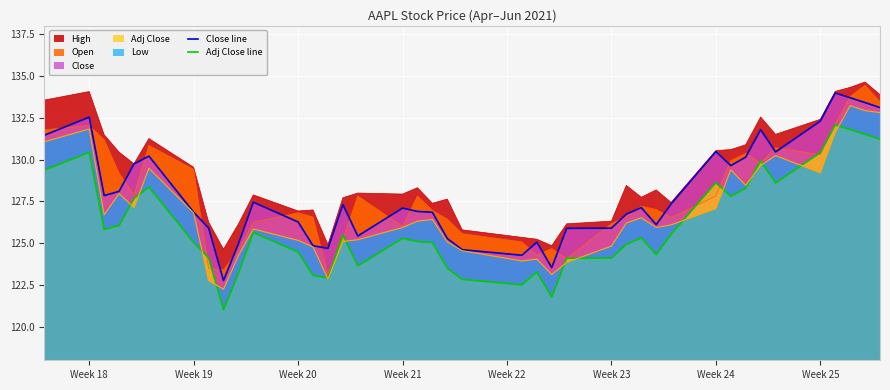

True or false: Close line and Adj Close line cross at least once.

False